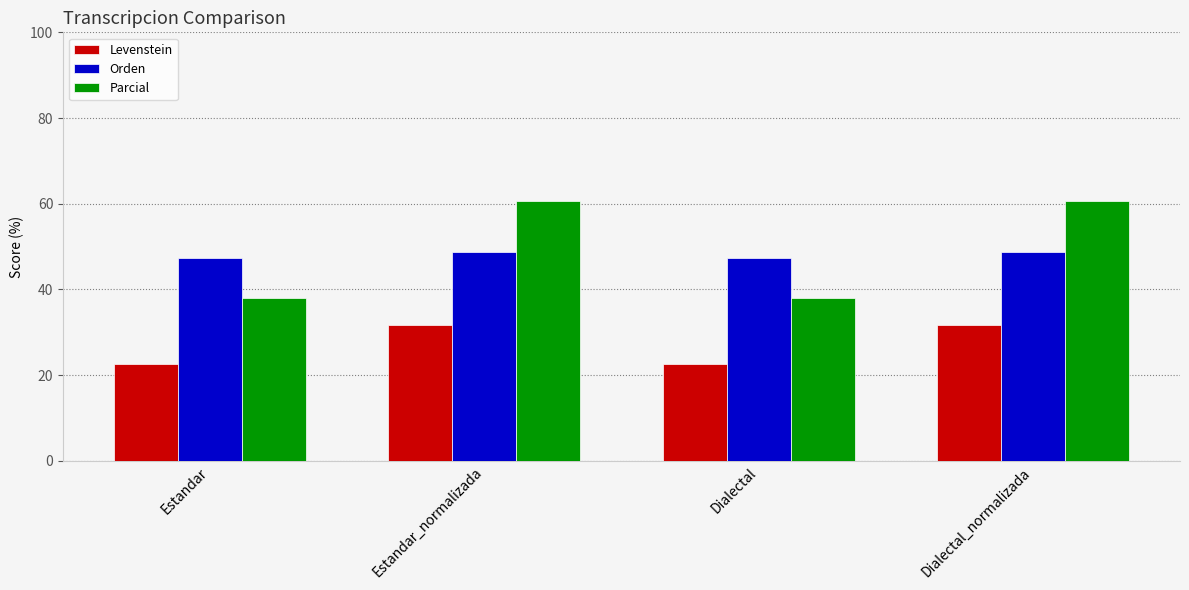

Does the chart contain any negative values?

No